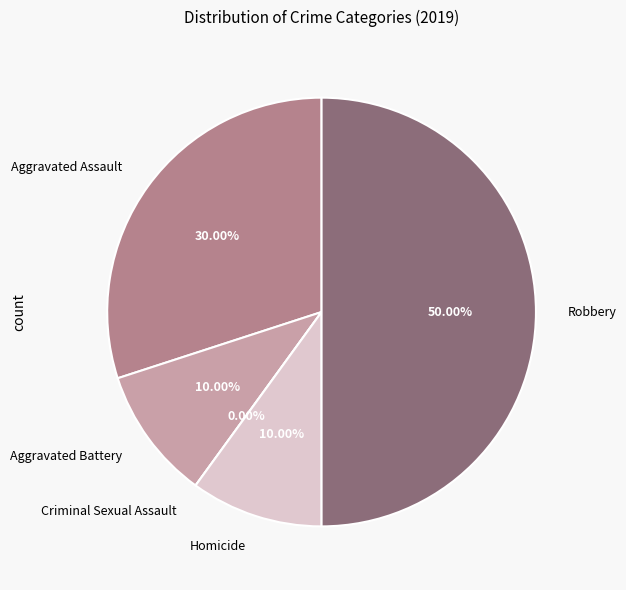

Which category has the smallest portion of the pie?

Criminal Sexual Assault